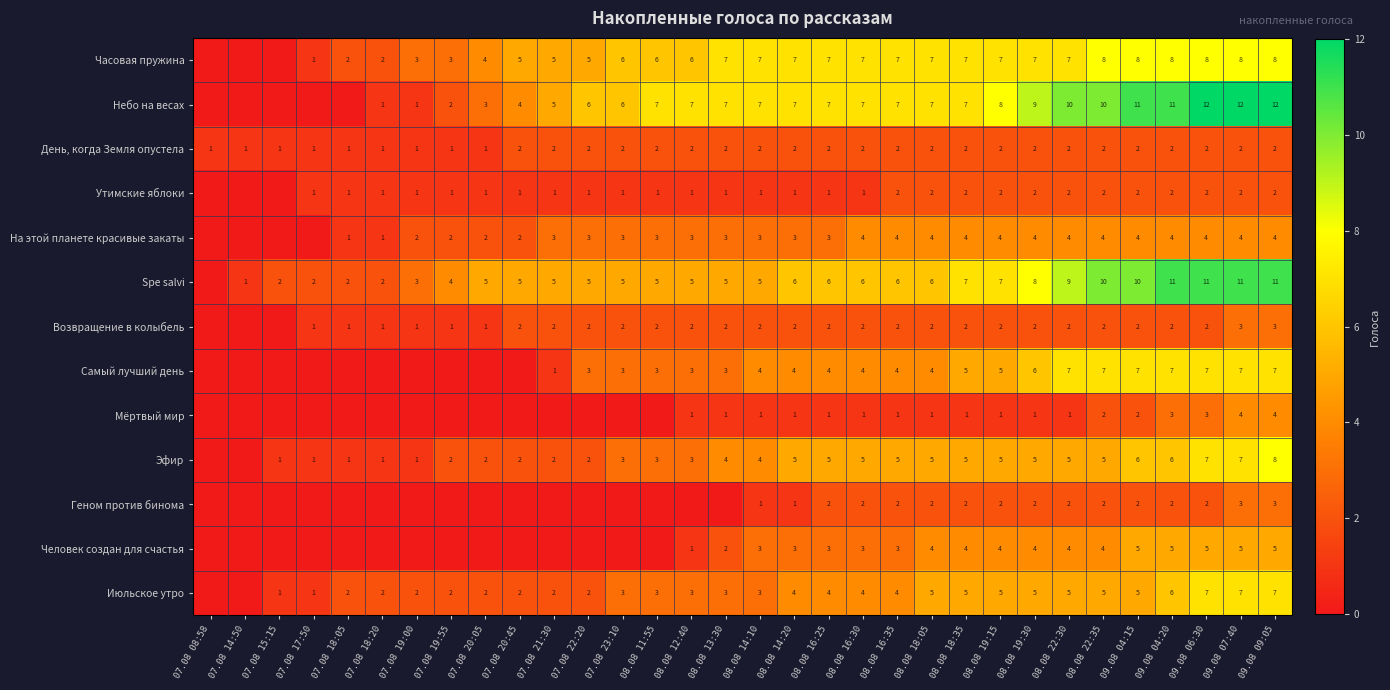

The Эфир series shows 1 at 07.08 18:20. True or false?

True